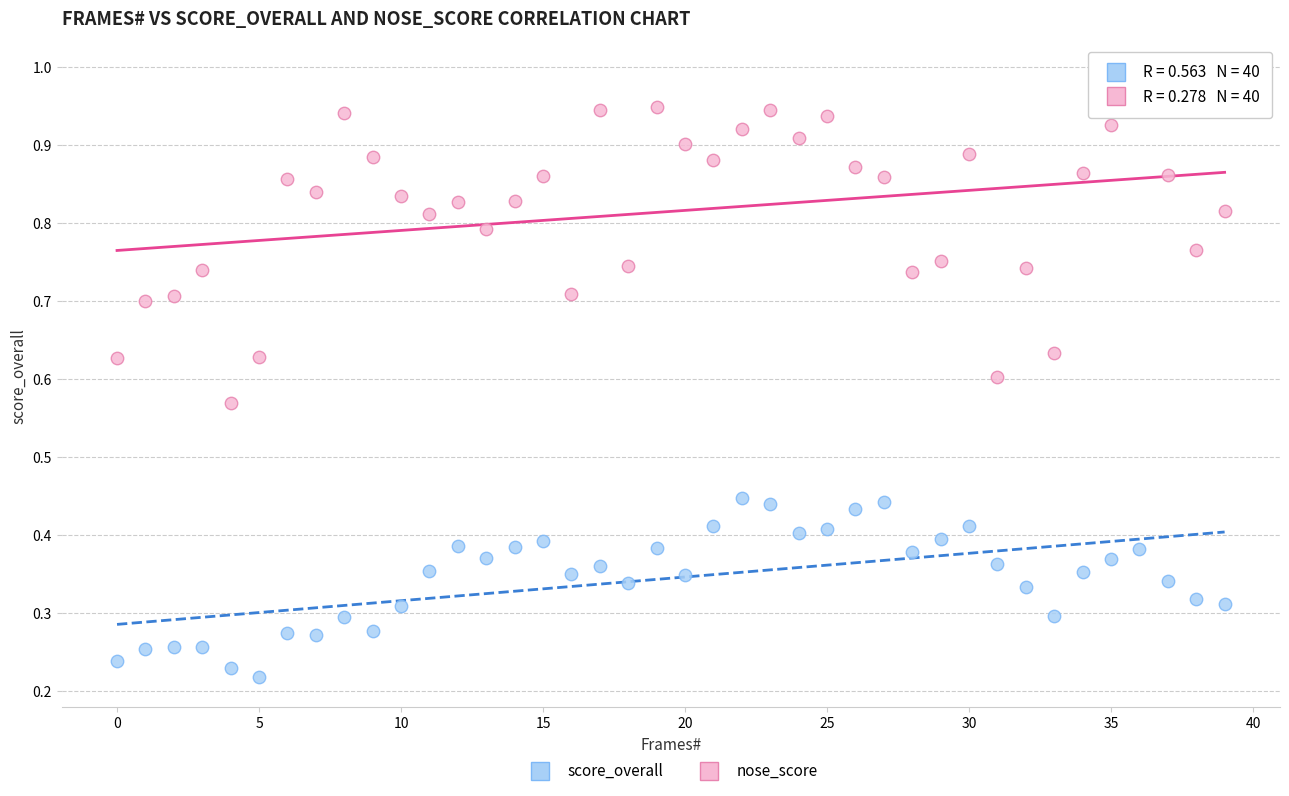

Which series reaches the minimum Y coordinate?

score_overall